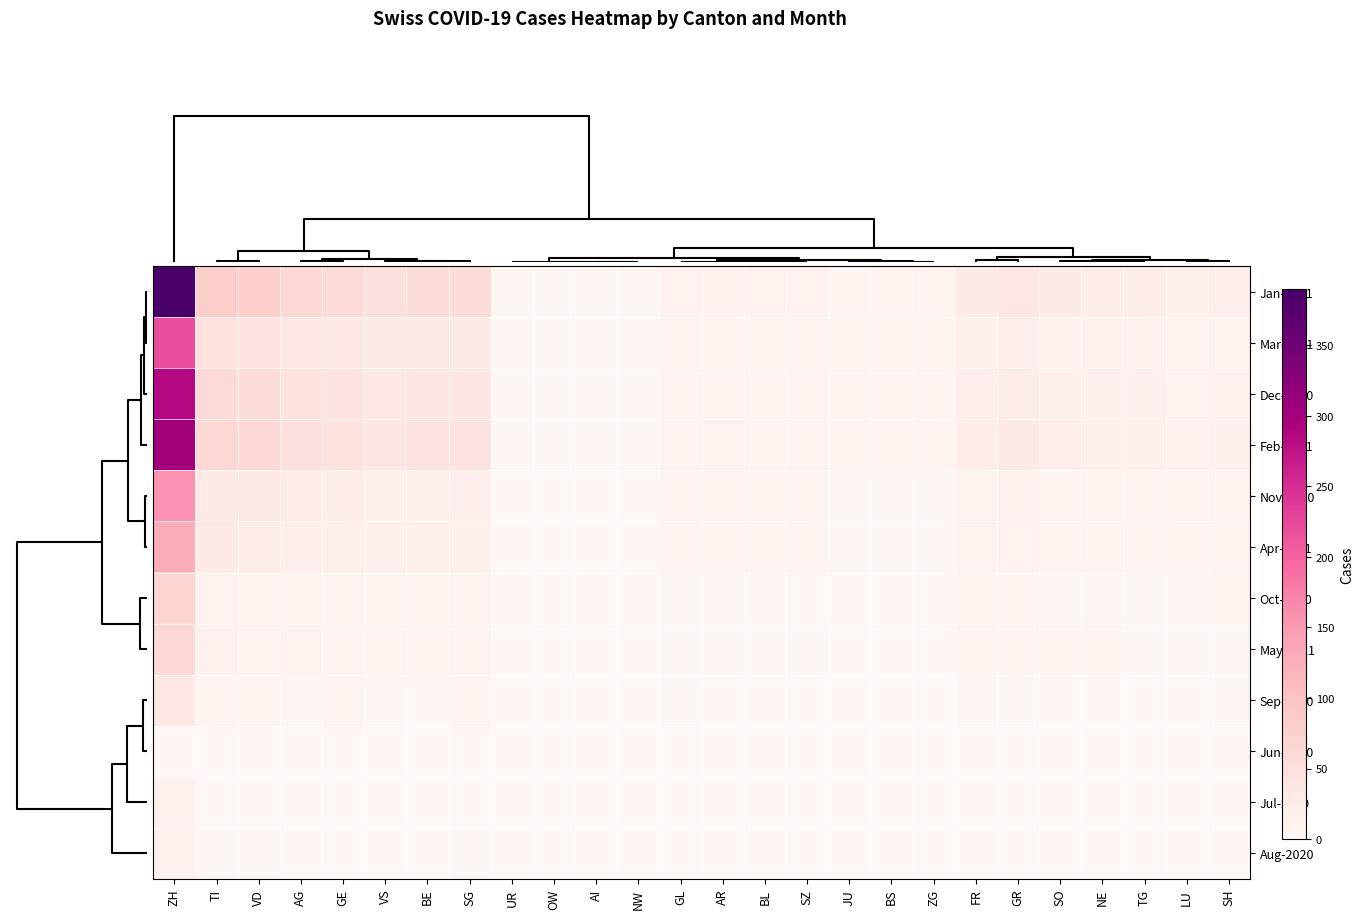

Reading right to left, what are all the values shown in this chart?

Jan-2021: SH=20	LU=18	TG=23	NE=23	SO=26	GR=36	FR=30	ZG=9	BS=9	JU=6	SZ=12	BL=12	AR=13	GL=11	NW=3	AI=3	OW=3	UR=3	SG=55	BE=55	VS=50	GE=58	AG=62	VD=78	TI=80	ZH=390
Mar-2021: SH=12	LU=10	TG=13	NE=13	SO=14	GR=20	FR=17	ZG=5	BS=5	JU=4	SZ=7	BL=7	AR=8	GL=6	NW=2	AI=2	OW=2	UR=2	SG=30	BE=30	VS=28	GE=33	AG=35	VD=44	TI=45	ZH=220
Dec-2020: SH=14	LU=12	TG=16	NE=16	SO=18	GR=25	FR=20	ZG=6	BS=6	JU=4	SZ=8	BL=8	AR=9	GL=8	NW=2	AI=2	OW=2	UR=2	SG=38	BE=38	VS=35	GE=42	AG=45	VD=56	TI=58	ZH=285
Feb-2021: SH=16	LU=14	TG=18	NE=18	SO=20	GR=28	FR=23	ZG=7	BS=7	JU=5	SZ=9	BL=9	AR=10	GL=8	NW=2	AI=2	OW=2	UR=2	SG=42	BE=42	VS=38	GE=45	AG=48	VD=60	TI=62	ZH=302
Nov-2020: SH=8	LU=6	TG=8	NE=8	SO=9	GR=14	FR=10	ZG=3	BS=3	JU=2	SZ=4	BL=4	AR=5	GL=5	NW=1	AI=1	OW=1	UR=1	SG=20	BE=18	VS=18	GE=22	AG=25	VD=28	TI=30	ZH=158
Apr-2021: SH=7	LU=6	TG=7	NE=8	SO=8	GR=12	FR=10	ZG=3	BS=3	JU=2	SZ=4	BL=4	AR=4	GL=4	NW=1	AI=1	OW=1	UR=1	SG=17	BE=17	VS=16	GE=19	AG=20	VD=25	TI=26	ZH=128
Oct-2020: SH=4	LU=2	TG=3	NE=3	SO=3	GR=6	FR=4	ZG=1	BS=1	JU=1	SZ=1	BL=1	AR=2	GL=3	NW=0	AI=0	OW=0	UR=0	SG=9	BE=5	VS=7	GE=9	AG=8	VD=11	TI=12	ZH=68
May-2021: SH=3	LU=3	TG=3	NE=4	SO=4	GR=6	FR=5	ZG=1	BS=1	JU=1	SZ=2	BL=2	AR=2	GL=2	NW=0	AI=0	OW=0	UR=0	SG=8	BE=8	VS=8	GE=9	AG=10	VD=12	TI=13	ZH=62
Sep-2020: SH=2	LU=0	TG=1	NE=1	SO=1	GR=3	FR=2	ZG=0	BS=0	JU=0	SZ=0	BL=0	AR=1	GL=2	NW=0	AI=0	OW=0	UR=0	SG=5	BE=1	VS=3	GE=4	AG=3	VD=5	TI=5	ZH=32
Jun-2020: SH=0	LU=0	TG=0	NE=0	SO=0	GR=0	FR=0	ZG=0	BS=0	JU=0	SZ=0	BL=0	AR=0	GL=0	NW=0	AI=0	OW=0	UR=0	SG=0	BE=0	VS=0	GE=0	AG=0	VD=0	TI=0	ZH=0
Jul-2020: SH=0	LU=0	TG=0	NE=0	SO=0	GR=0	FR=0	ZG=0	BS=0	JU=0	SZ=0	BL=0	AR=0	GL=0	NW=0	AI=0	OW=0	UR=0	SG=0	BE=0	VS=0	GE=0	AG=0	VD=0	TI=0	ZH=13
Aug-2020: SH=1	LU=0	TG=0	NE=0	SO=0	GR=1	FR=1	ZG=0	BS=0	JU=0	SZ=0	BL=0	AR=0	GL=1	NW=0	AI=0	OW=0	UR=0	SG=2	BE=0	VS=1	GE=1	AG=1	VD=2	TI=2	ZH=14